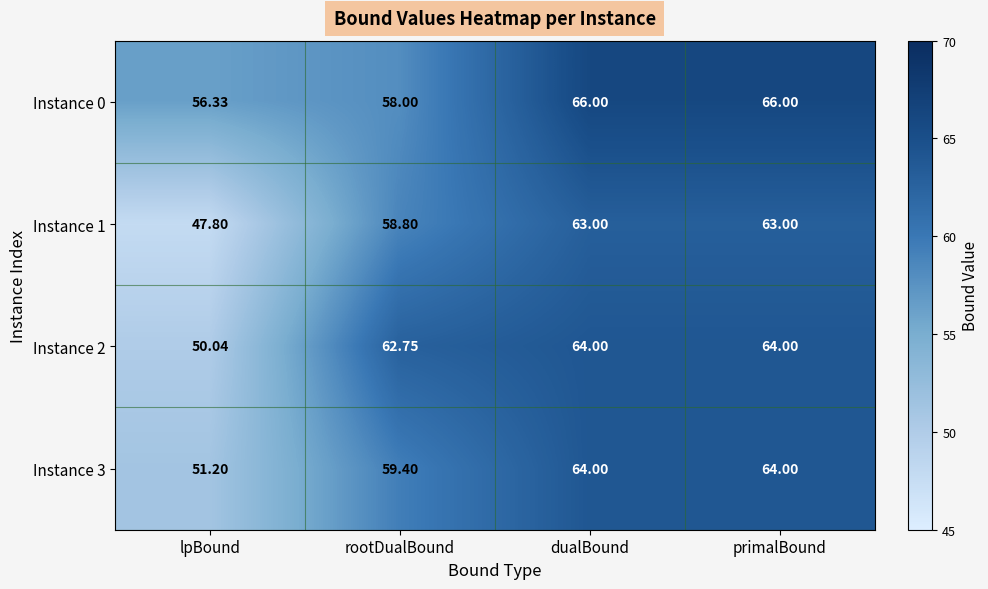

At how many categories does at least one series exceed 60?

3